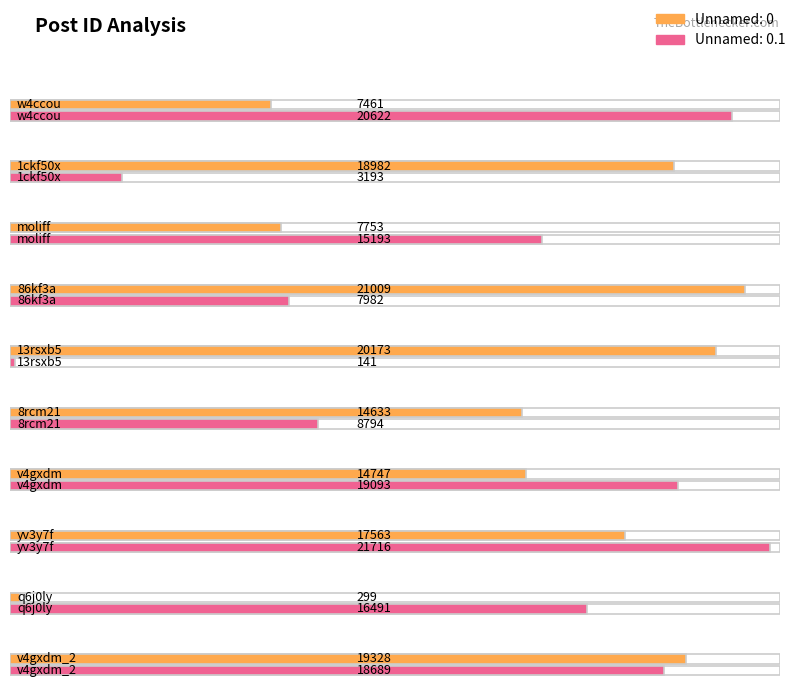

List the series in order of their peak value, highest first.

Unnamed: 0.1, Unnamed: 0